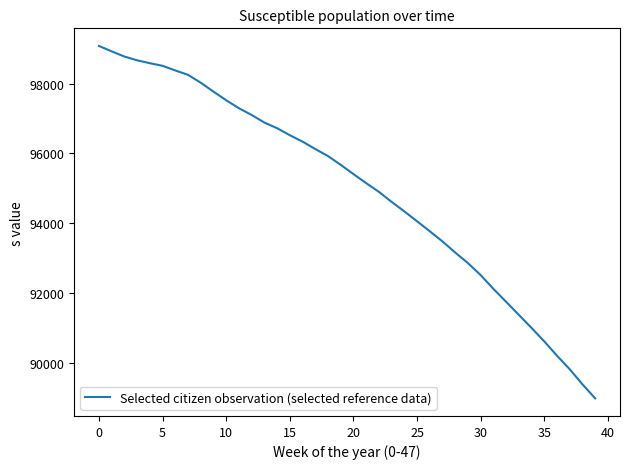

What is the minimum value shown in the chart?

88986